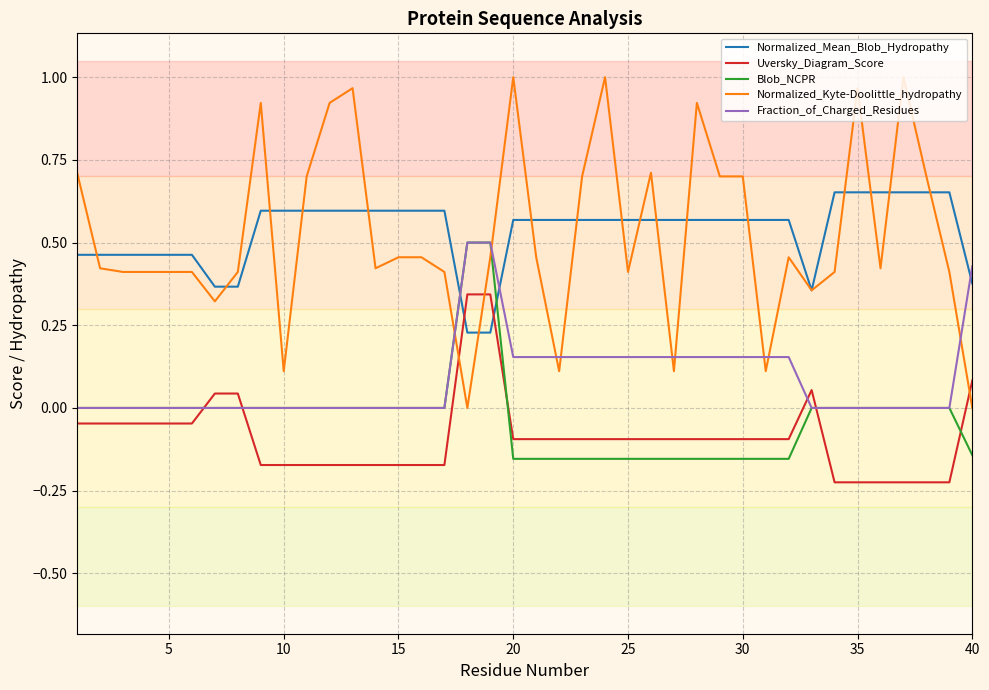

Does the chart have visible grid lines?

Yes